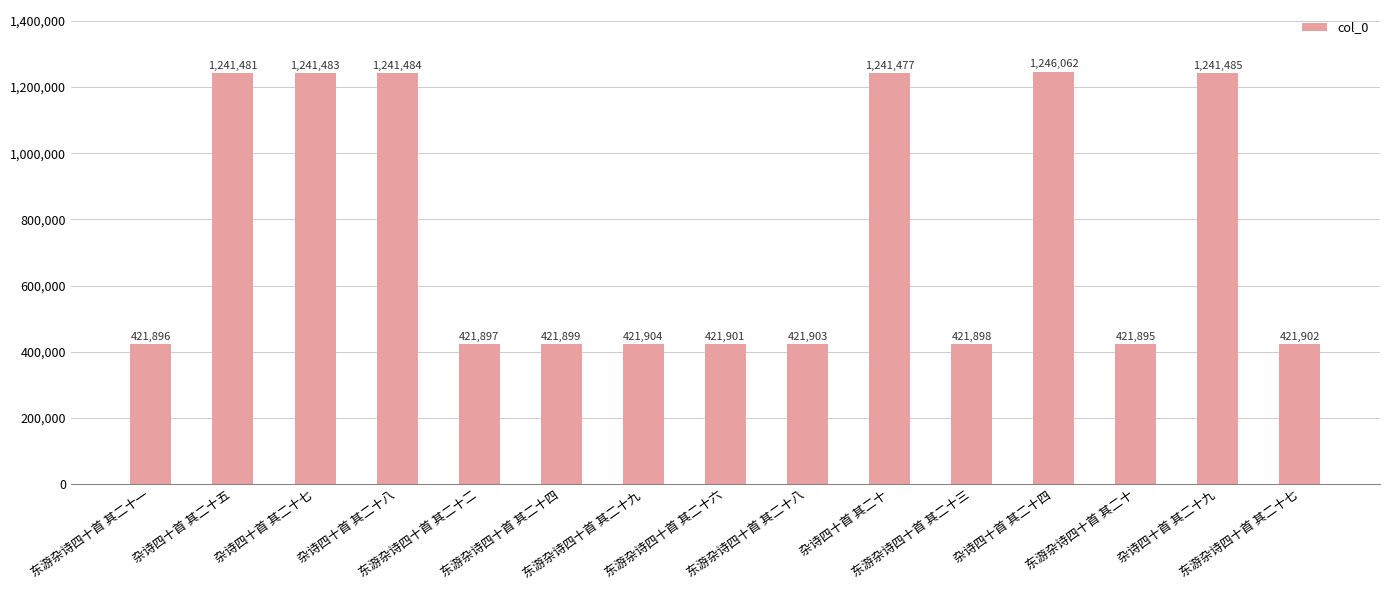

At which label is the value closest to 833978?

杂诗四十首 其二十